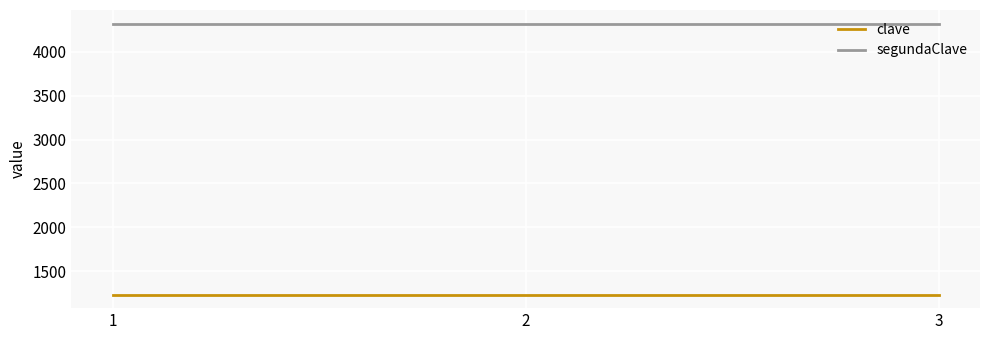

What is the sum of all clave values?

3702